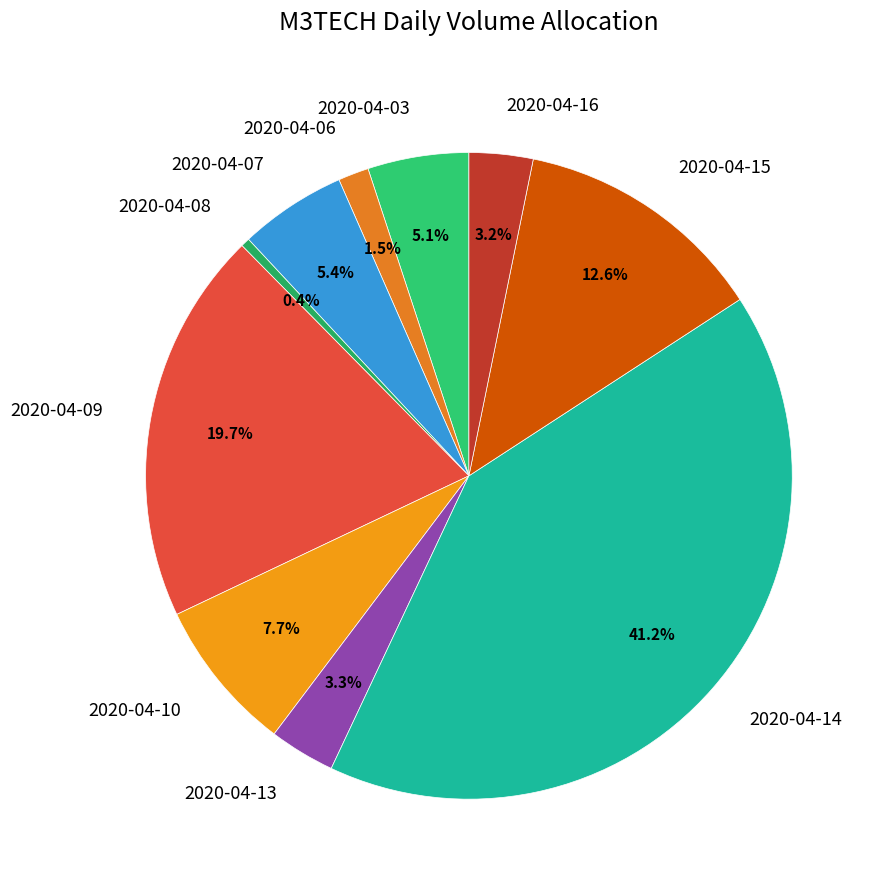

What percentage is NOT represented by 2020-04-14?

58.8%